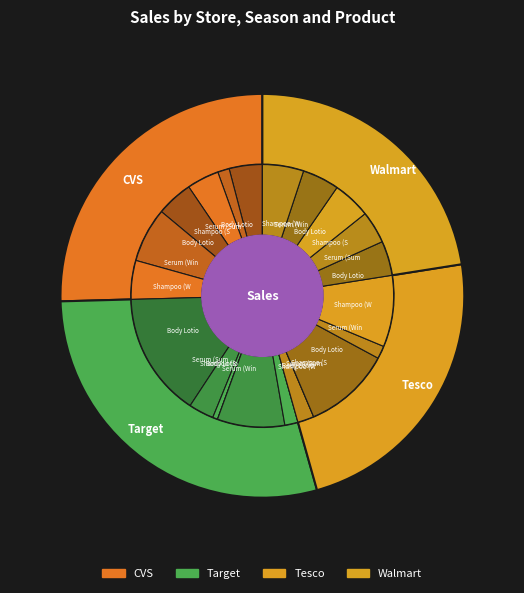

To the nearest percent, what is the combined percentage of Serum (Summer) and Body Lotion (Winter)?

55%